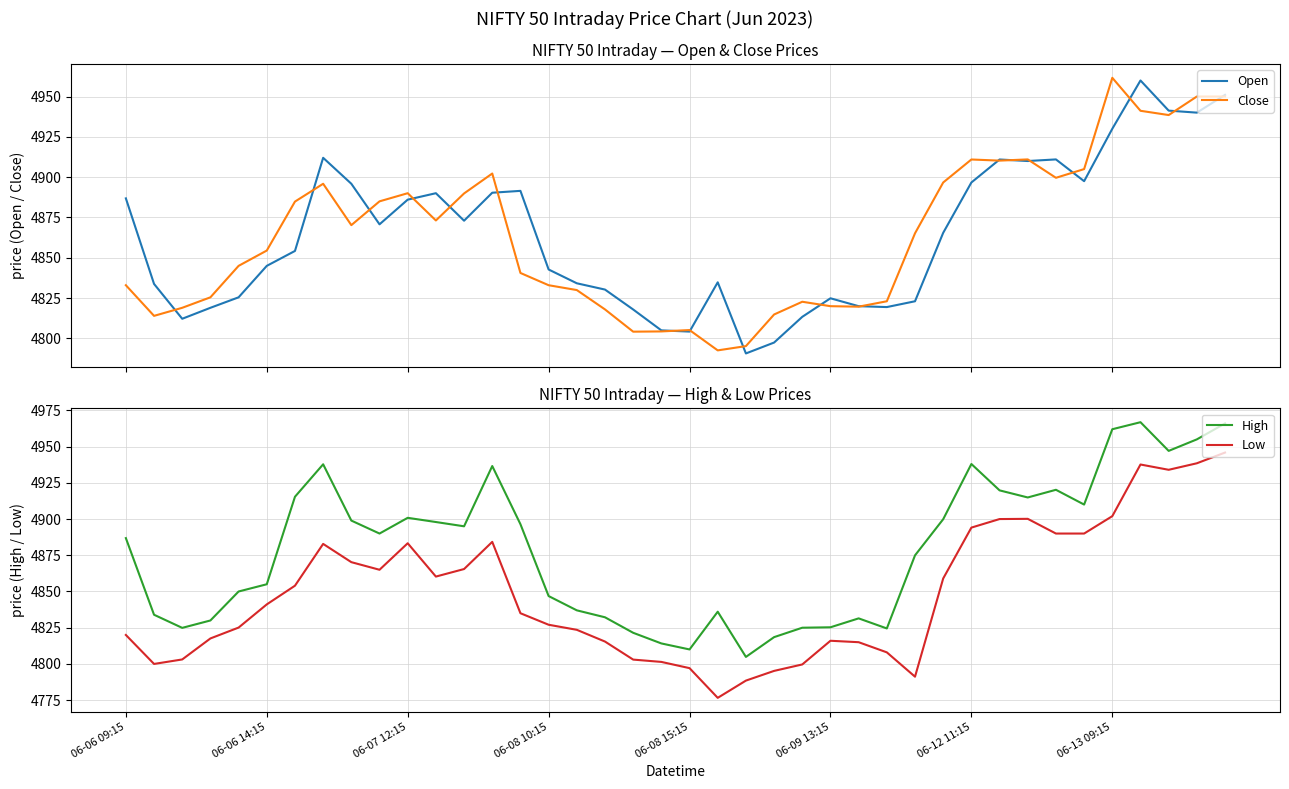

What is the highest value of the Close series?

4961.6